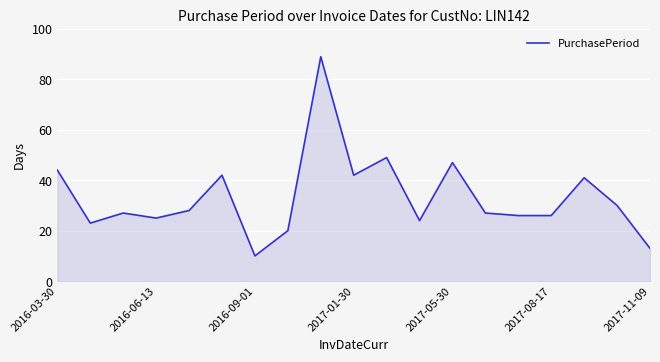

What is the greatest value displayed?

89